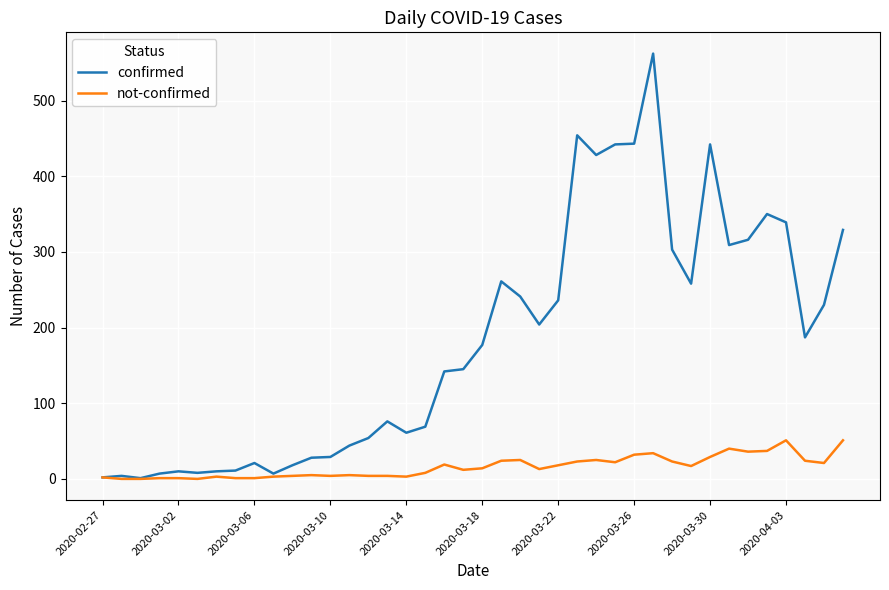

Which series has the largest total across all categories?

confirmed